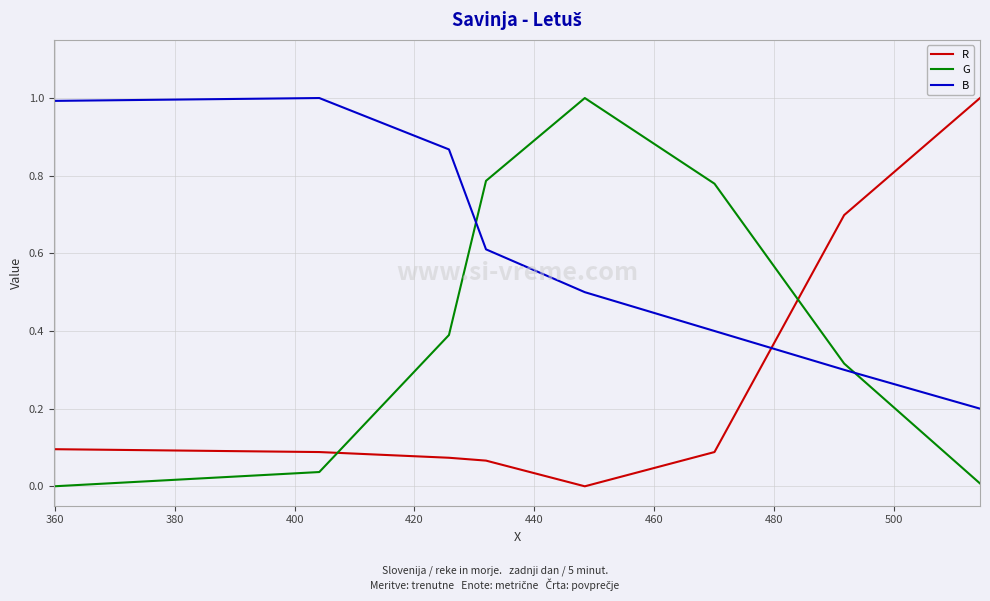

What are all the series names shown in the legend?

R, G, B